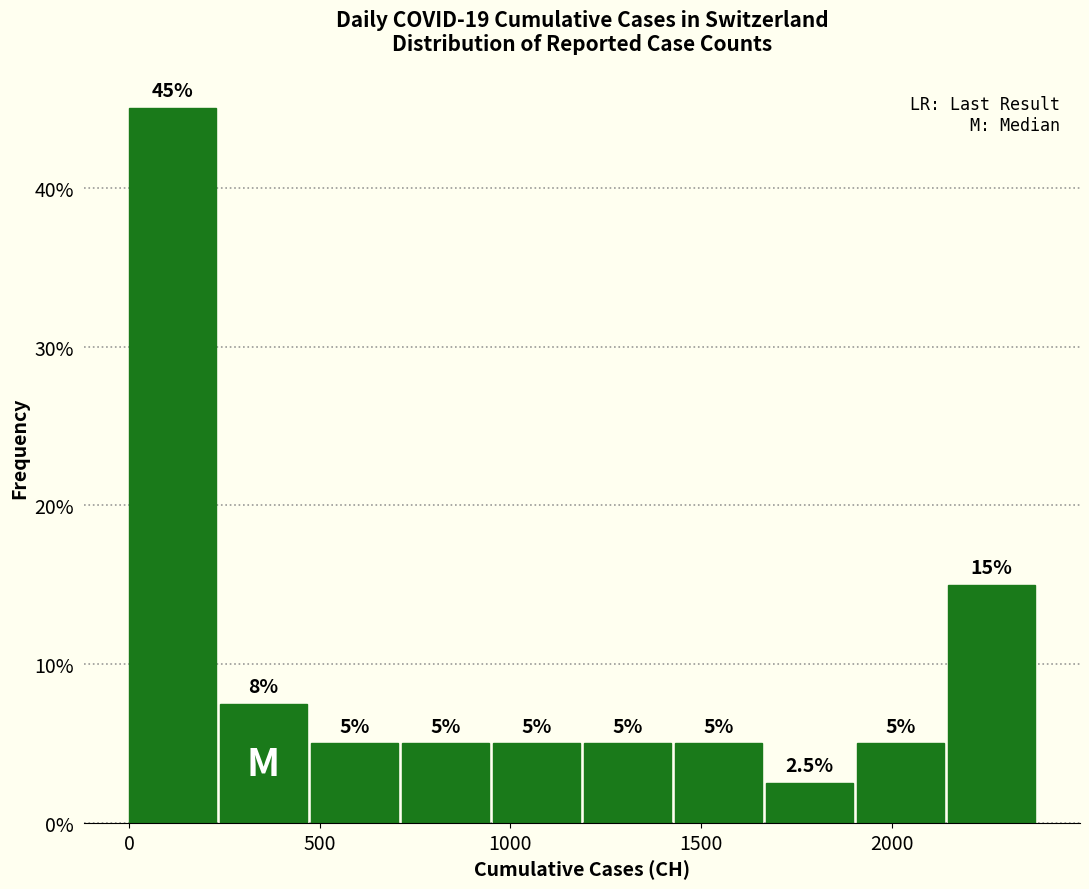

Which range on the x-axis has the tallest bar?

0 to 250